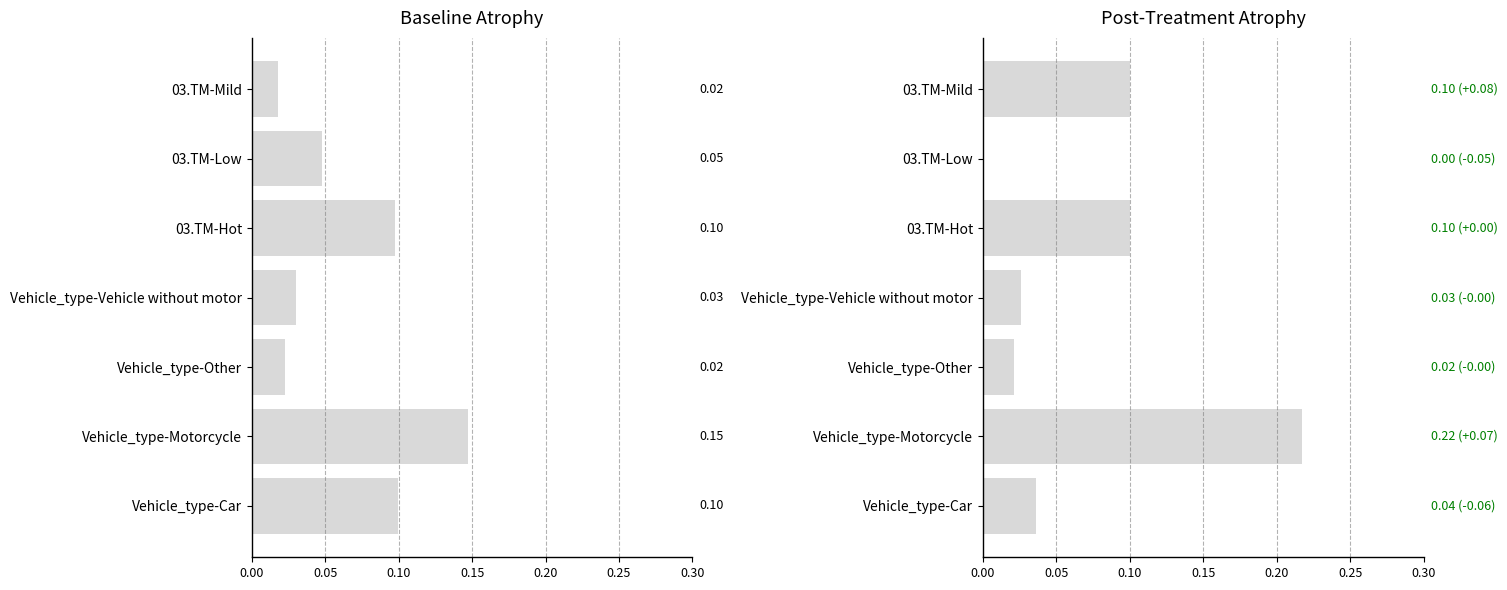

What is the maximum value shown in the chart?

0.2